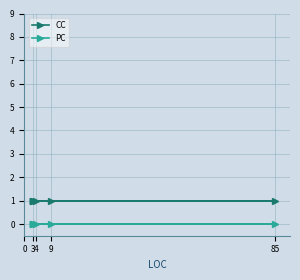

True or false: CC has more than 2 points higher than both neighbors.

False